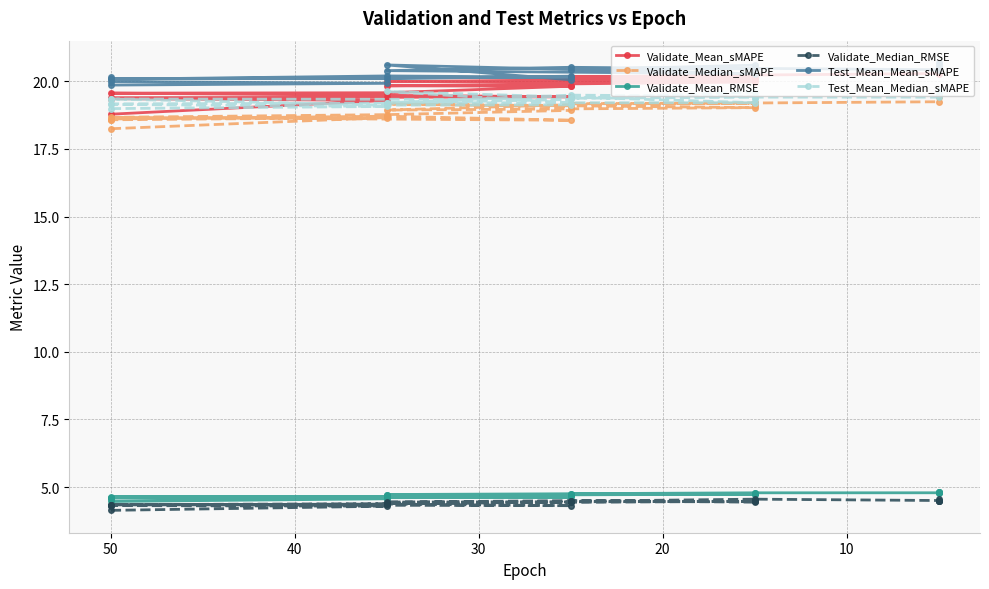

Is the value of Validate_Mean_RMSE at 10 greater than the value of Validate_Median_RMSE at 50?

Yes